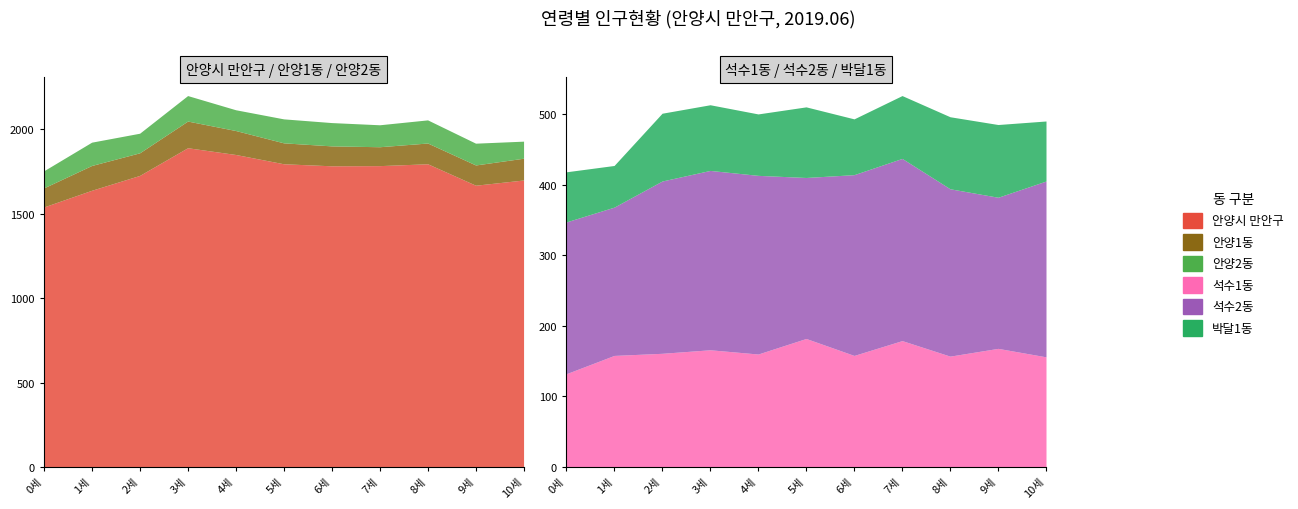

Which series has the largest total across all categories?

안양시 만안구